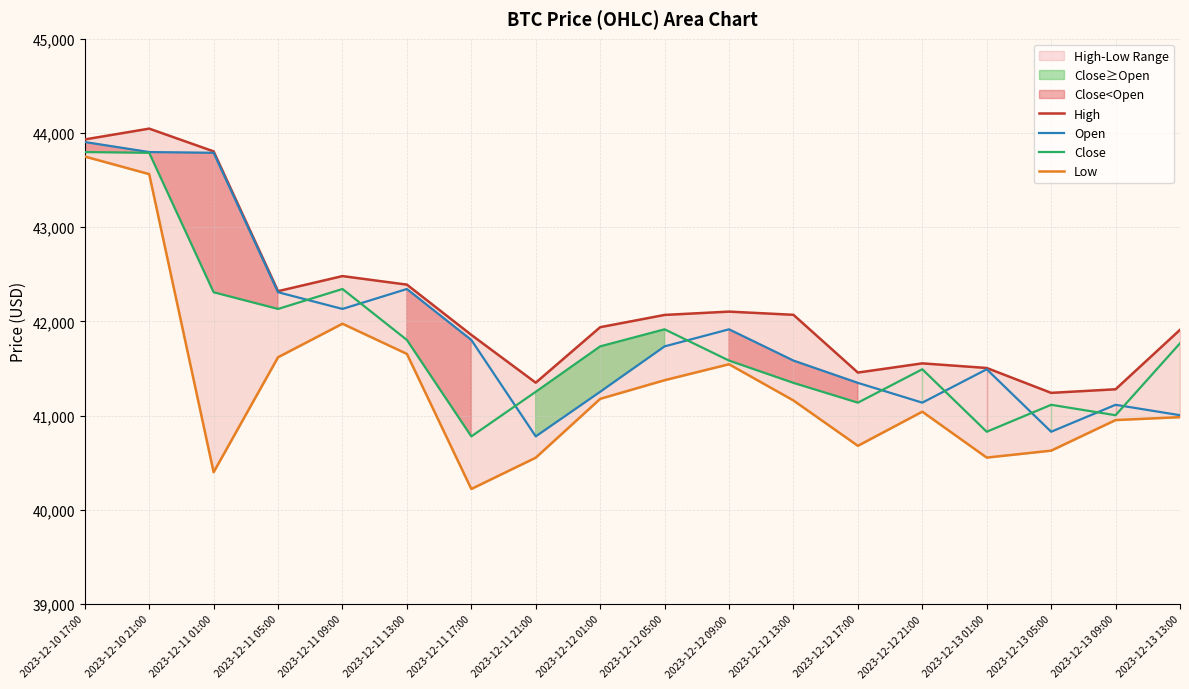

How many lines are shown in the chart?

4